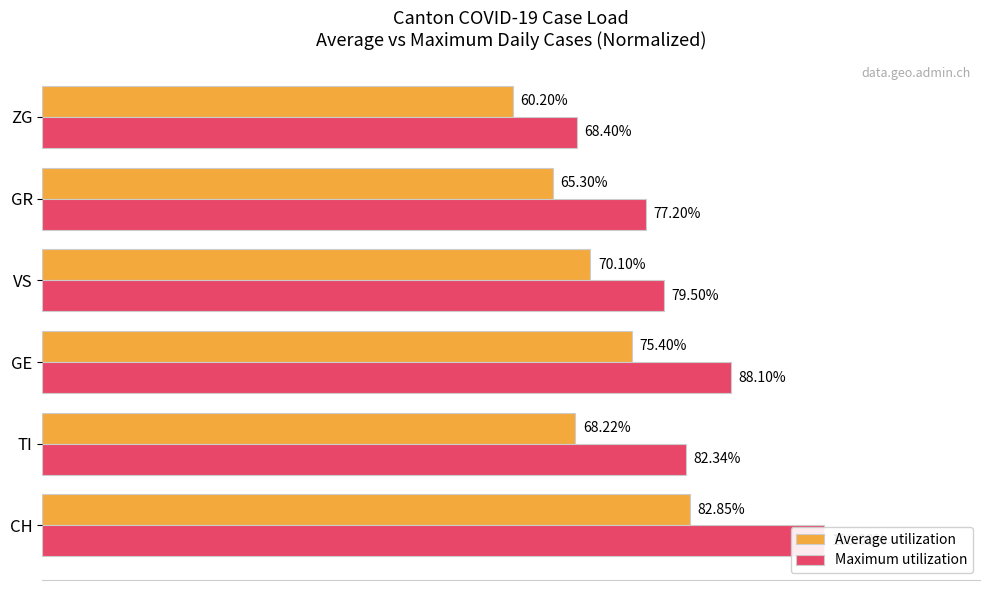

Are the bars grouped side by side (vs. stacked)?

Yes